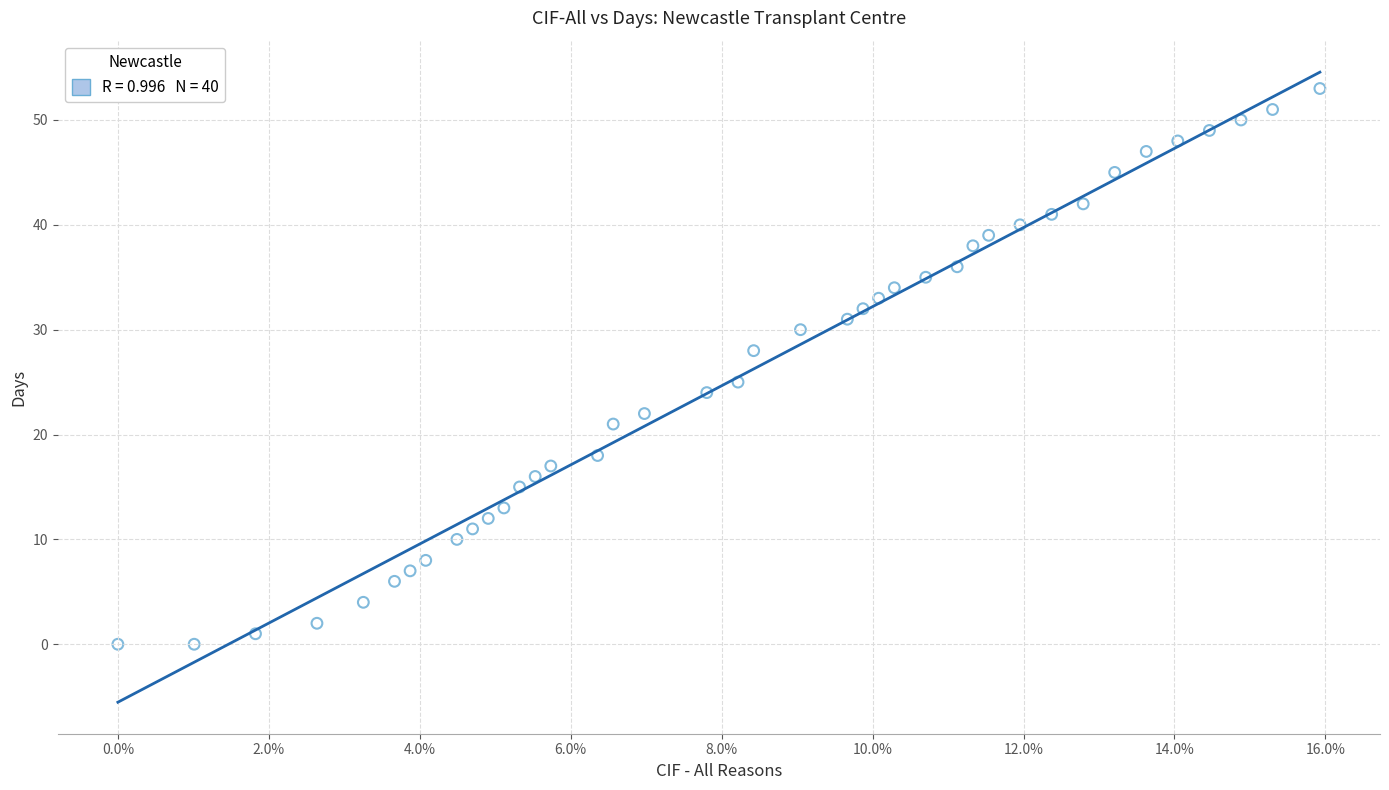

What Y value in the scatter plot is closest to 26?

25